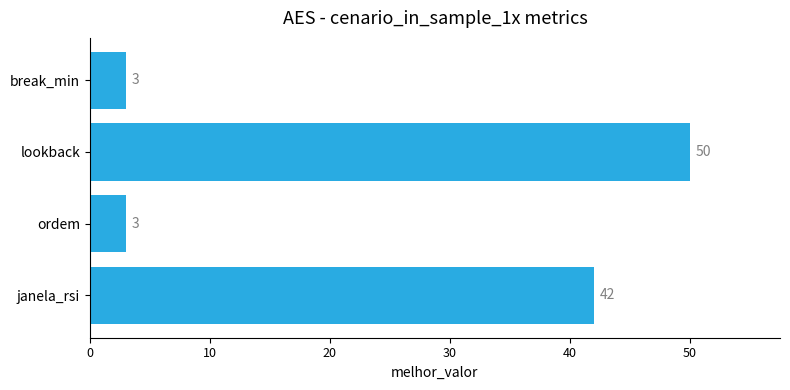

Reading bottom to top, what are all the values shown in this chart?

42	3	50	3